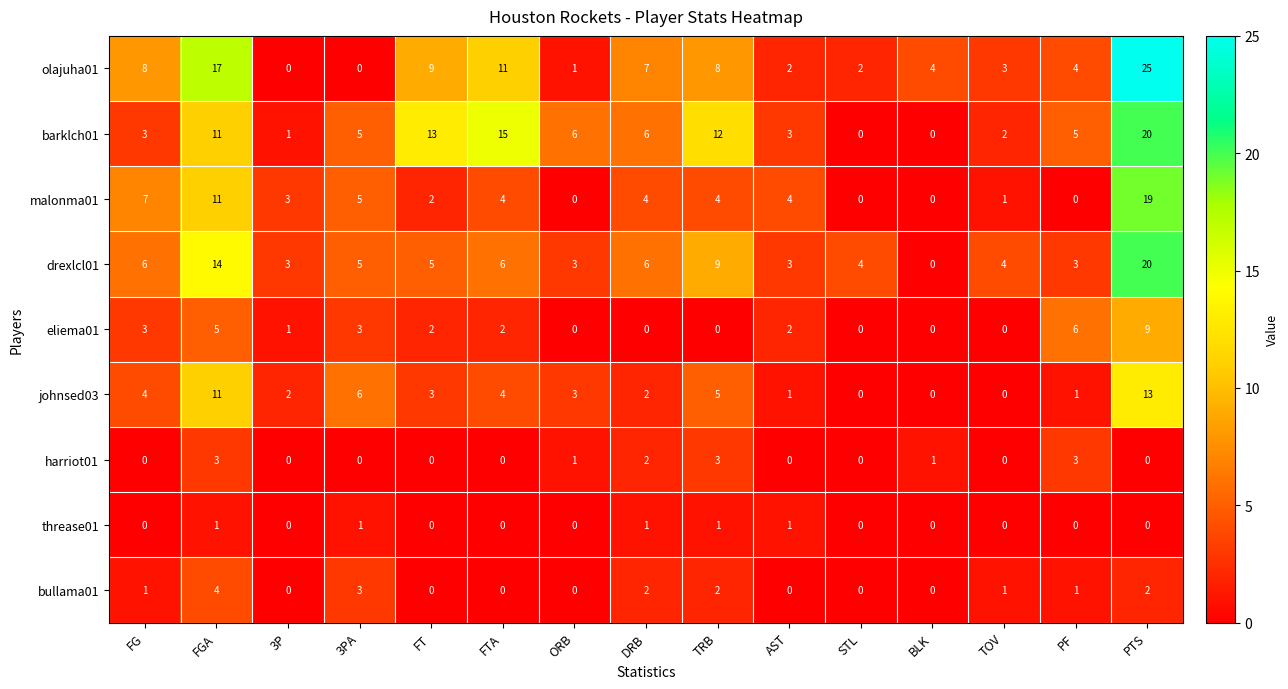

How many distinct data groups are displayed?

9